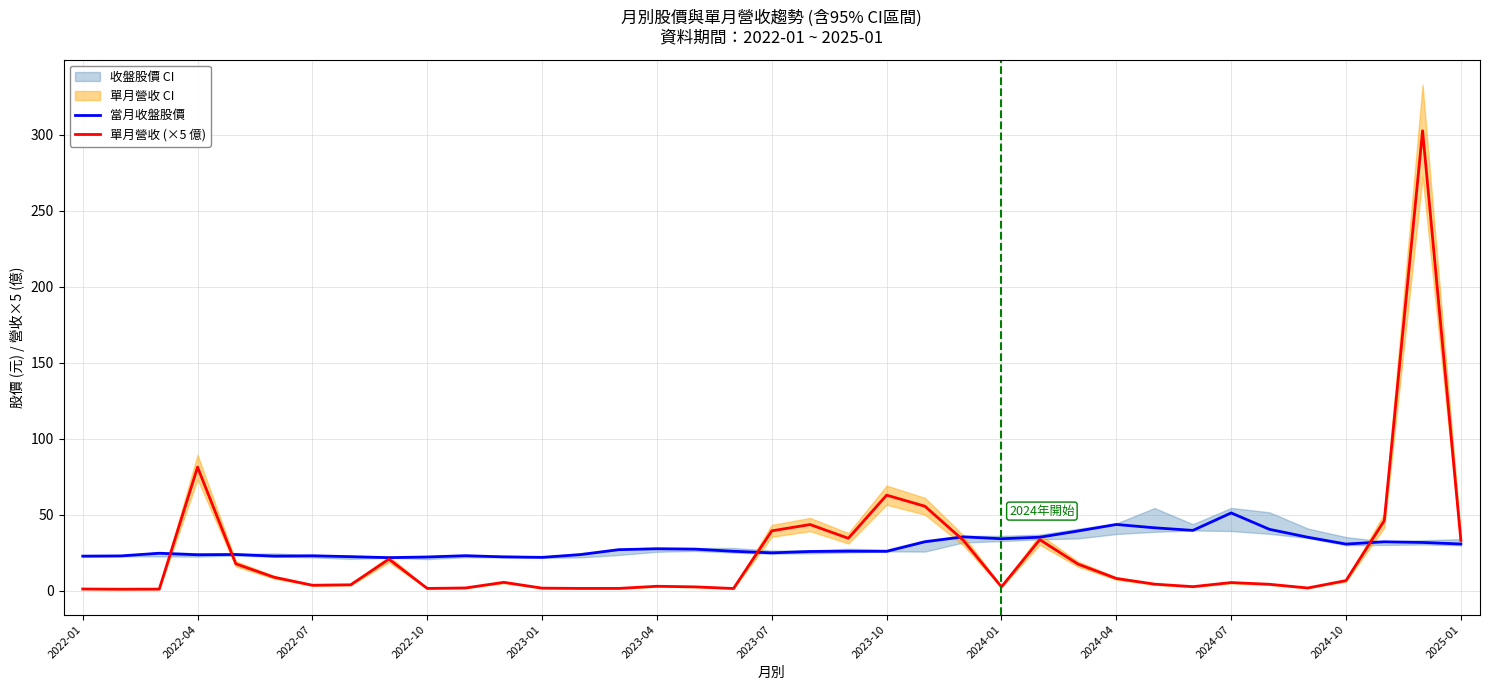

What is the average value of the 當月收盤股價 series?

29.2